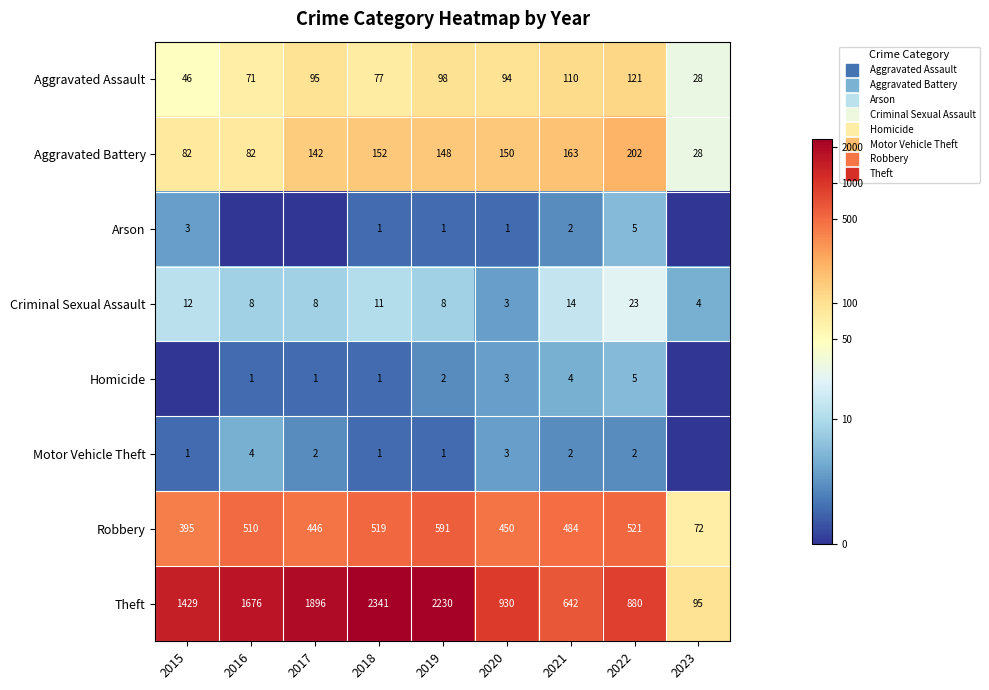

How many data points in Arson are above 0?

6